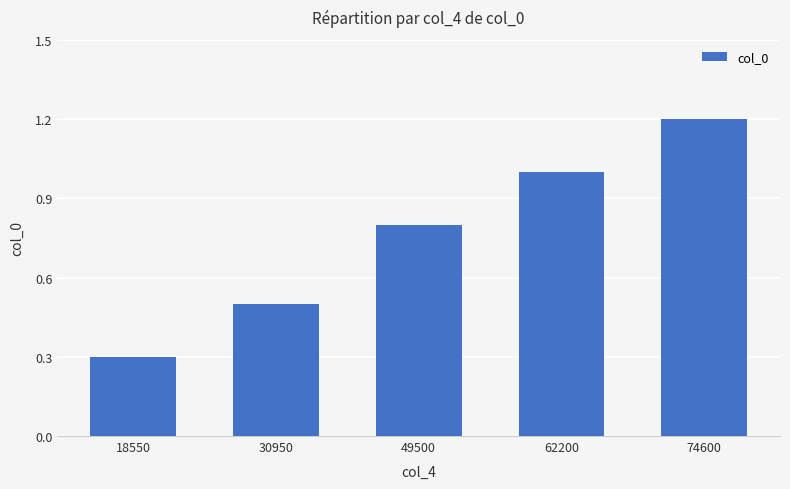

What is the minimum value shown in the chart?

0.3